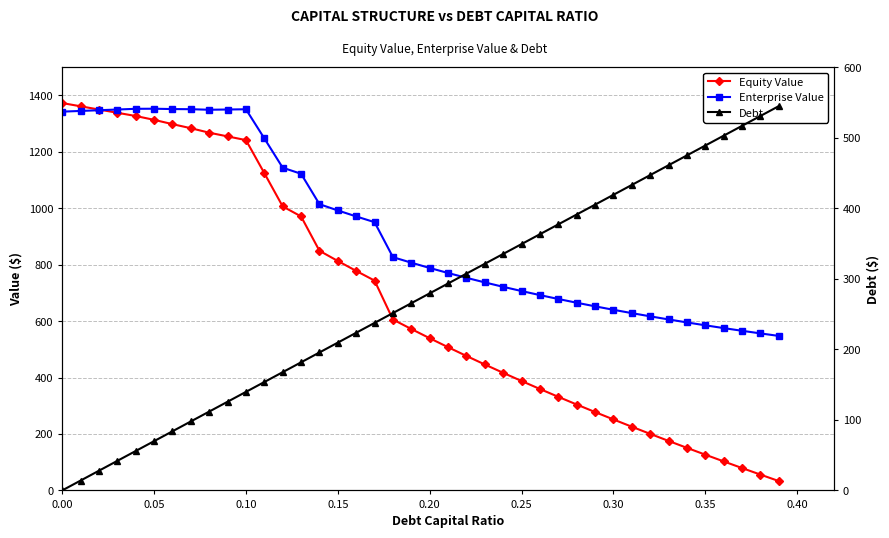

Reading right to left, extract all data points from this chart.

Equity Value: 33.1	56.0	79.3	102.8	126.6	150.8	175.4	200.3	225.6	251.4	277.6	304.3	331.5	359.3	387.6	416.5	446.1	476.4	507.4	539.2	571.8	605.4	743.3	777.6	812.8	848.9	970.6	1006.1	1124.0	1241.0	1254.1	1267.3	1283.2	1297.6	1312.8	1326.4	1337.9	1349.3	1360.8	1372.3
Enterprise Value: 547.3	556.2	565.5	575.0	584.9	595.1	605.7	616.7	628.1	639.9	652.2	664.9	678.1	691.9	706.3	721.3	736.9	753.2	770.2	788.1	806.7	826.3	950.3	970.6	991.8	1014.0	1121.7	1143.3	1247.2	1350.3	1349.4	1348.6	1350.5	1351.0	1352.2	1351.9	1349.4	1346.9	1344.4	1341.9
Debt: 544.6	530.6	516.6	502.7	488.7	474.7	460.8	446.8	432.9	418.9	404.9	391.0	377.0	363.0	349.1	335.1	321.1	307.2	293.2	279.3	265.3	251.3	237.4	223.4	209.4	195.5	181.5	167.6	153.6	139.6	125.7	111.7	97.7	83.8	69.8	55.9	41.9	27.9	14.0	0.0